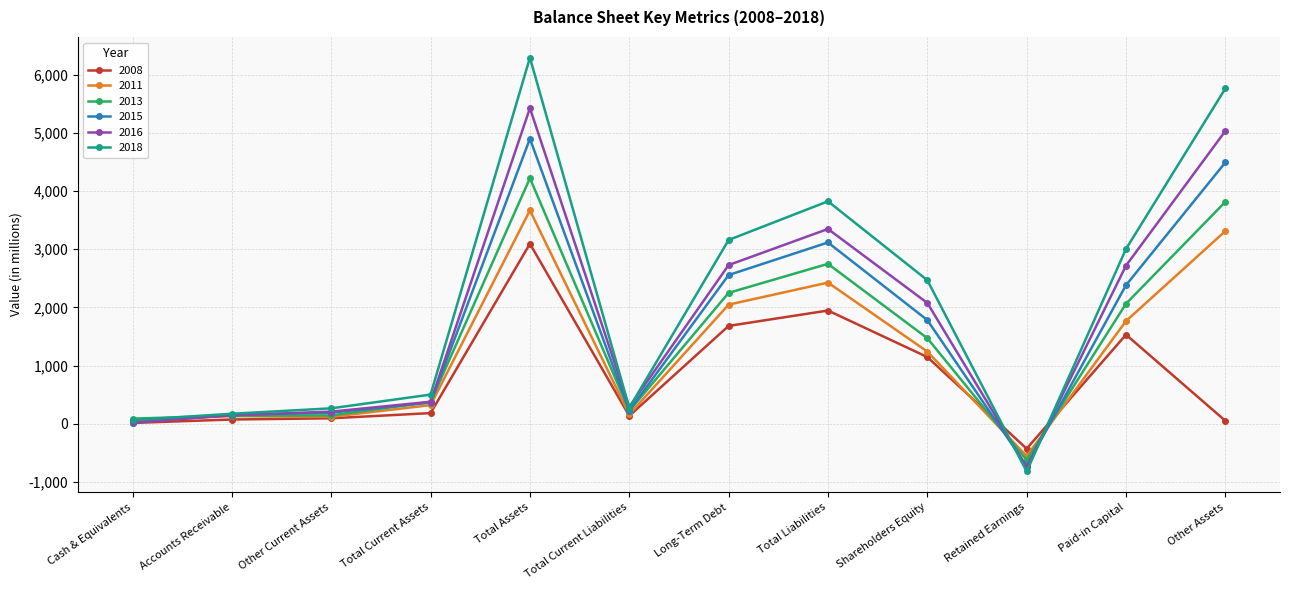

At which label does 2015 reach its minimum?

Retained Earnings